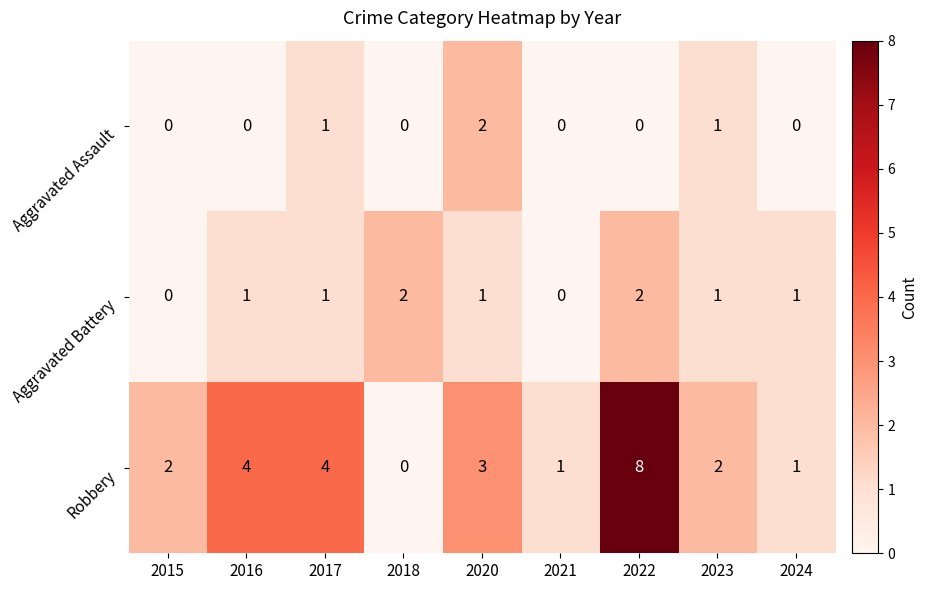

Reading left to right, list all the values displayed in this chart.

Aggravated Assault: 2015=0	2016=0	2017=1	2018=0	2020=2	2021=0	2022=0	2023=1	2024=0
Aggravated Battery: 2015=0	2016=1	2017=1	2018=2	2020=1	2021=0	2022=2	2023=1	2024=1
Robbery: 2015=2	2016=4	2017=4	2018=0	2020=3	2021=1	2022=8	2023=2	2024=1